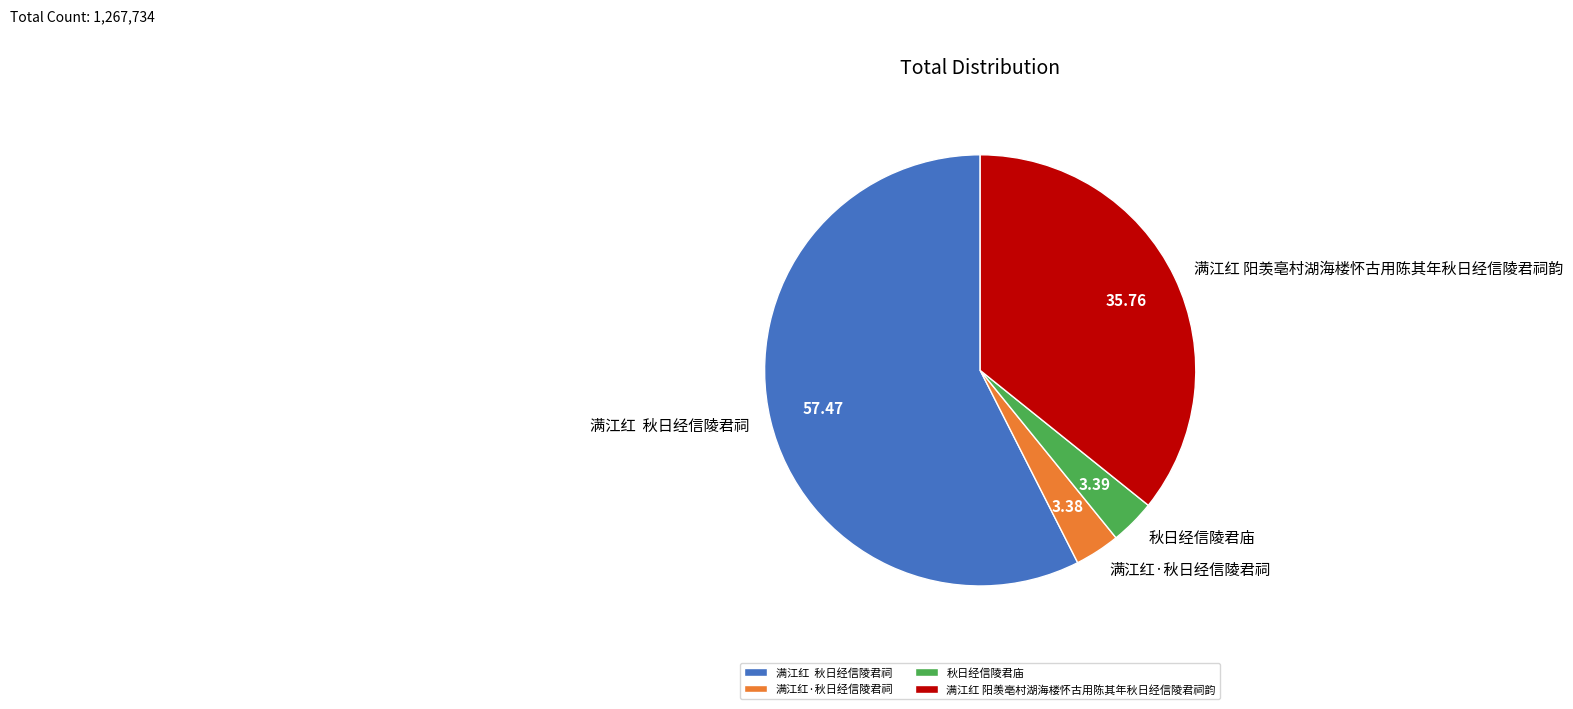

Count the number of slices in the pie.

4